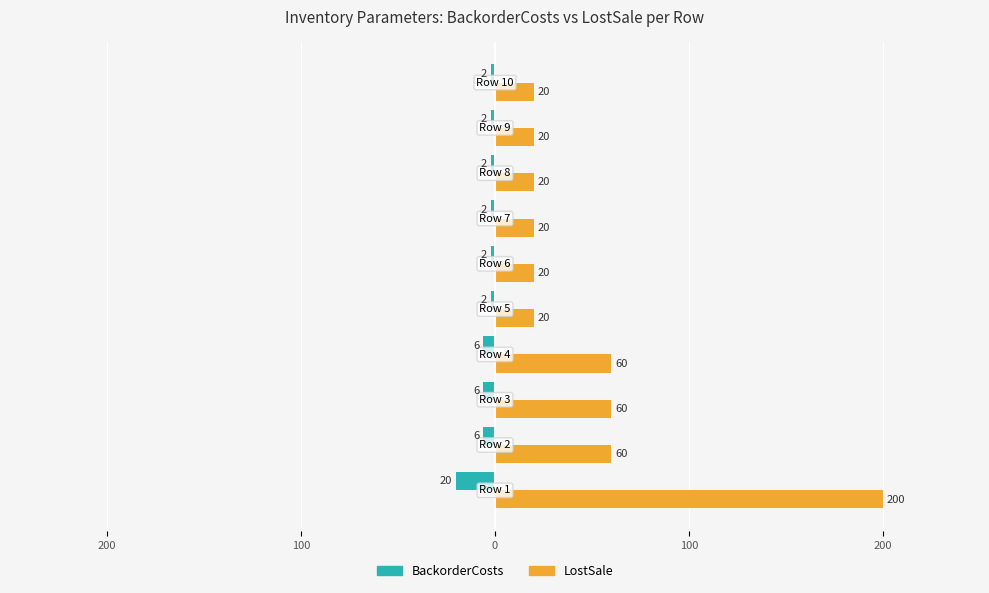

What is the maximum value shown in the chart?

200